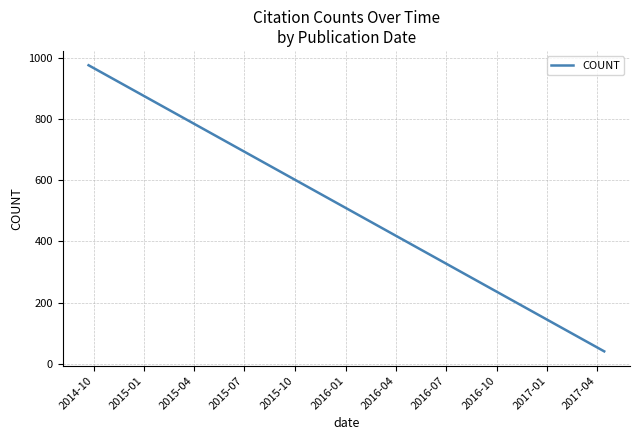

What is the greatest value displayed?

976